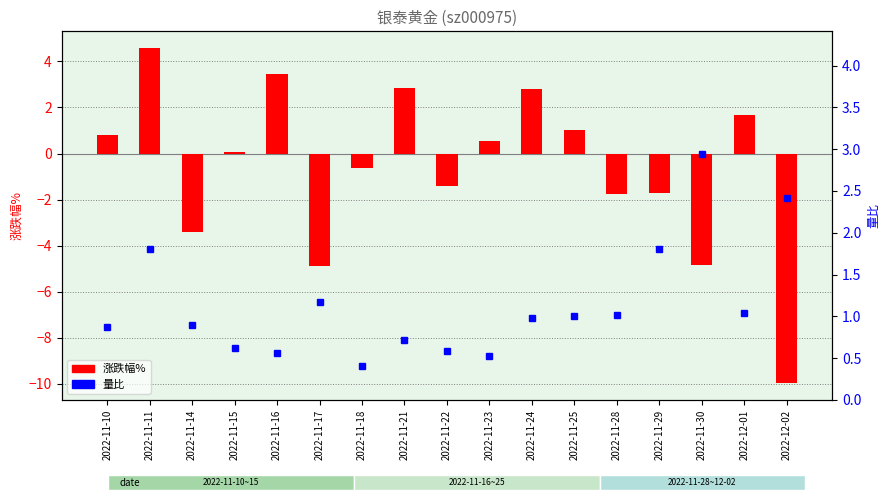

Rank the series at 2022-11-14 from highest to lowest value.

量比, 涨跌幅%